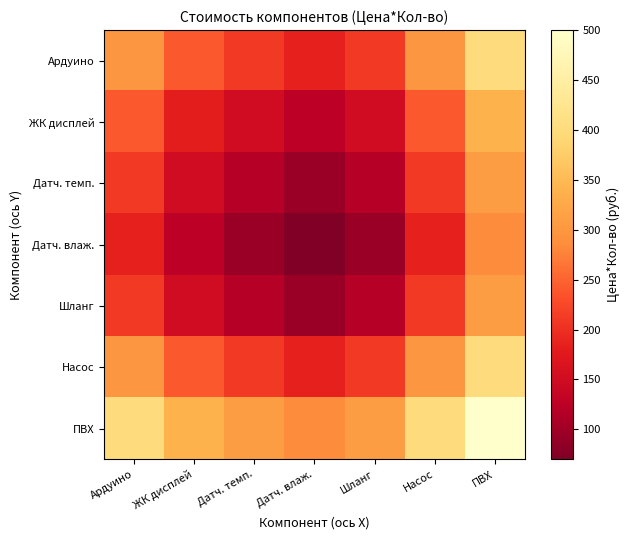

At how many categories does at least one series exceed 412?

1